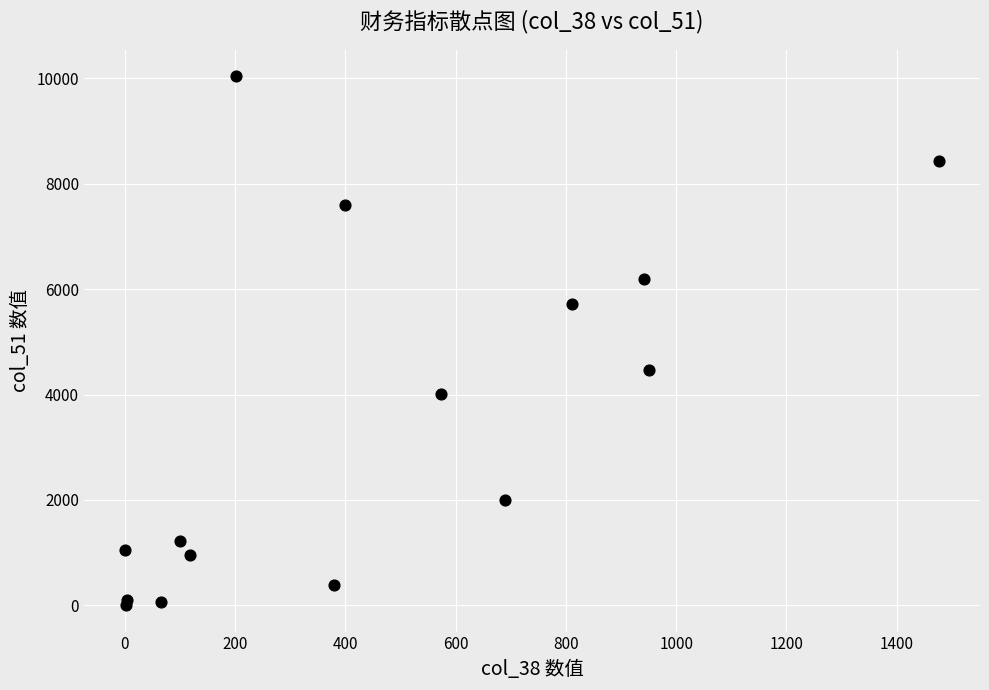

What Y value in the scatter plot is closest to 5023?

4470